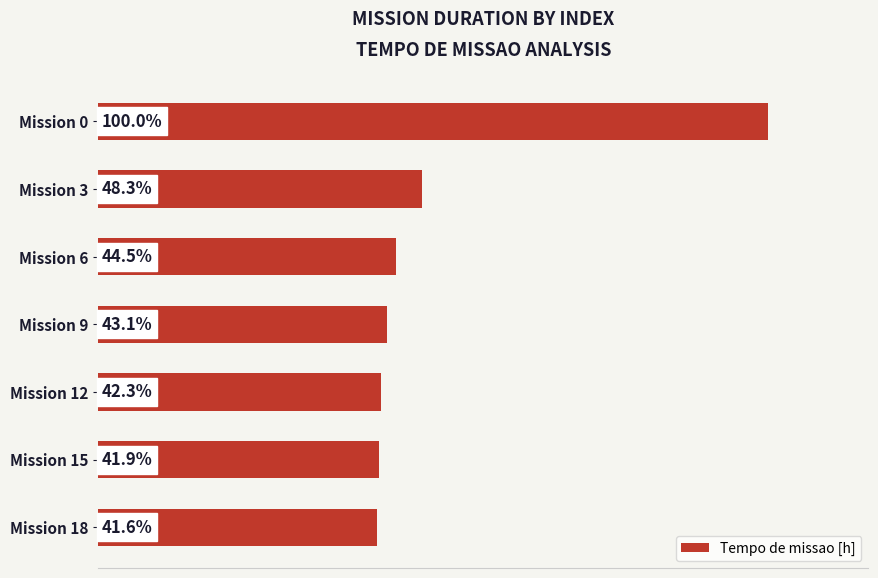

List the labels in order of value, smallest first.

Mission 18, Mission 15, Mission 12, Mission 9, Mission 6, Mission 3, Mission 0